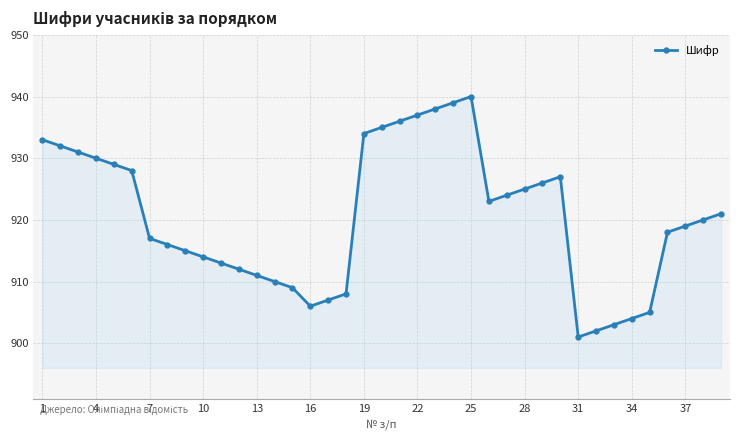

How many points are lower than both their immediate neighbors (excluding endpoints)?

3